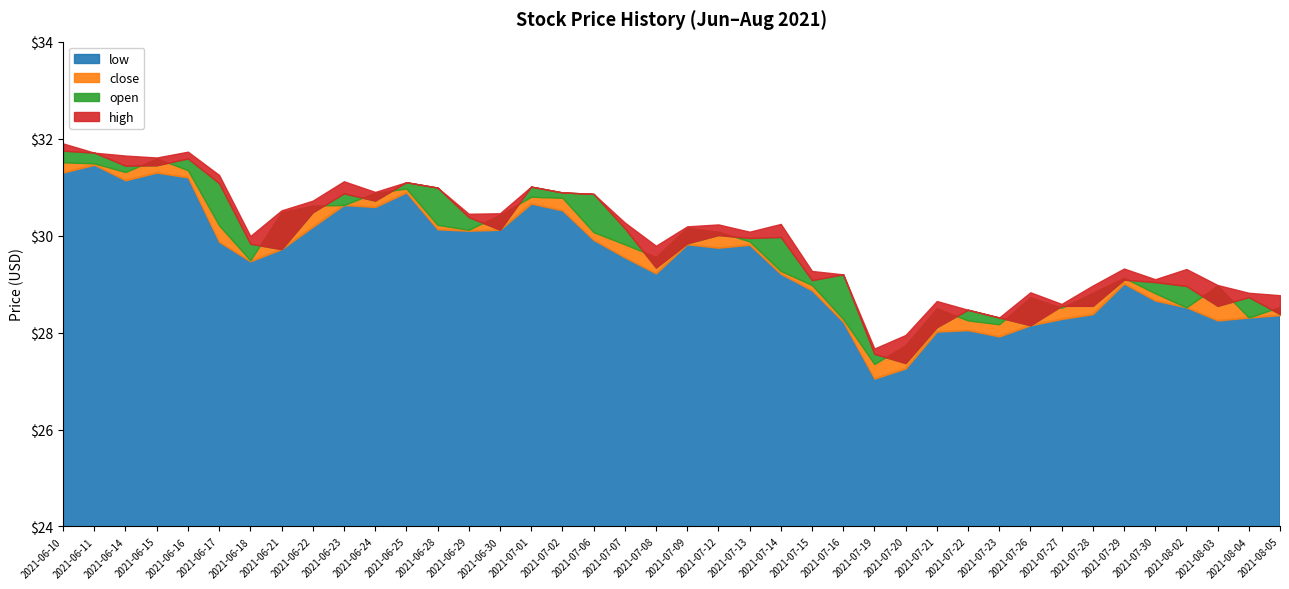

How many values in the open series are below 29?

12